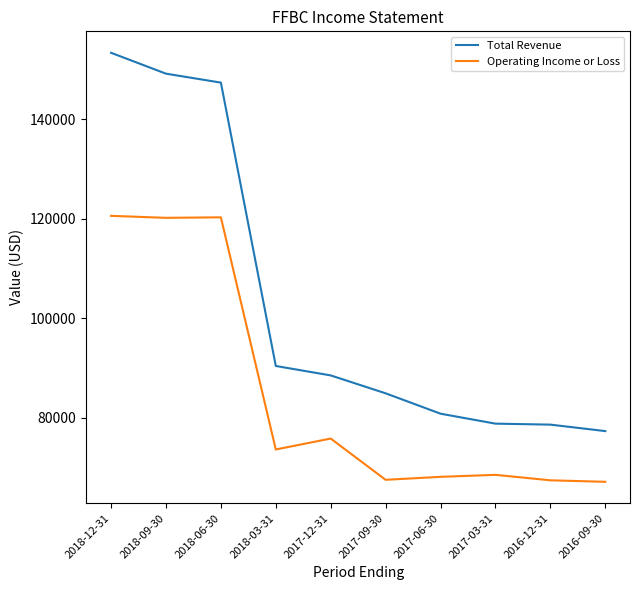

Rank the series at 2017-09-30 from highest to lowest value.

Total Revenue, Operating Income or Loss